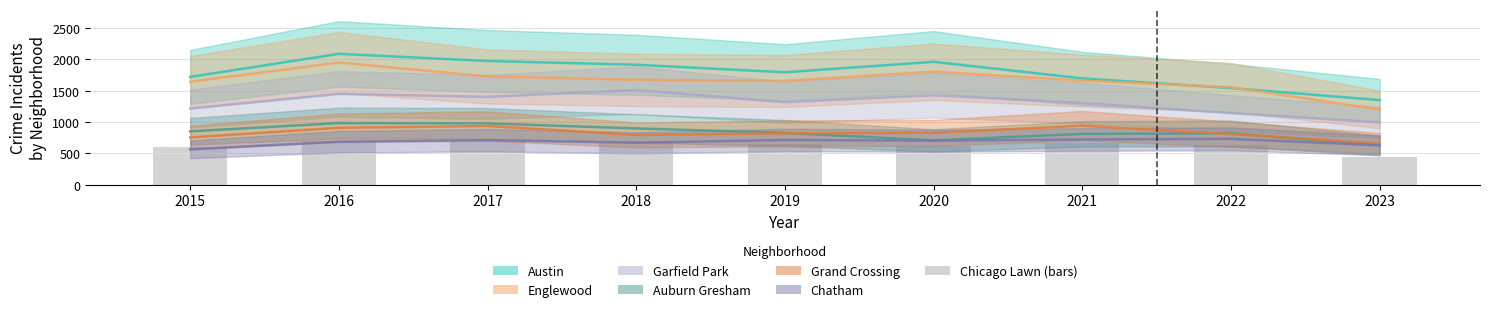

The chart shows a value of 691 at 2018. True or false?

True